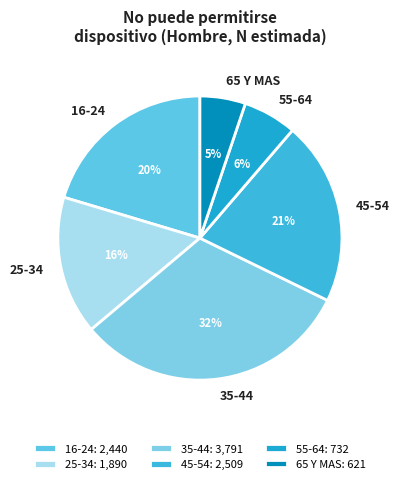

Is it true that 65 Y MAS is 5% of the pie?

True